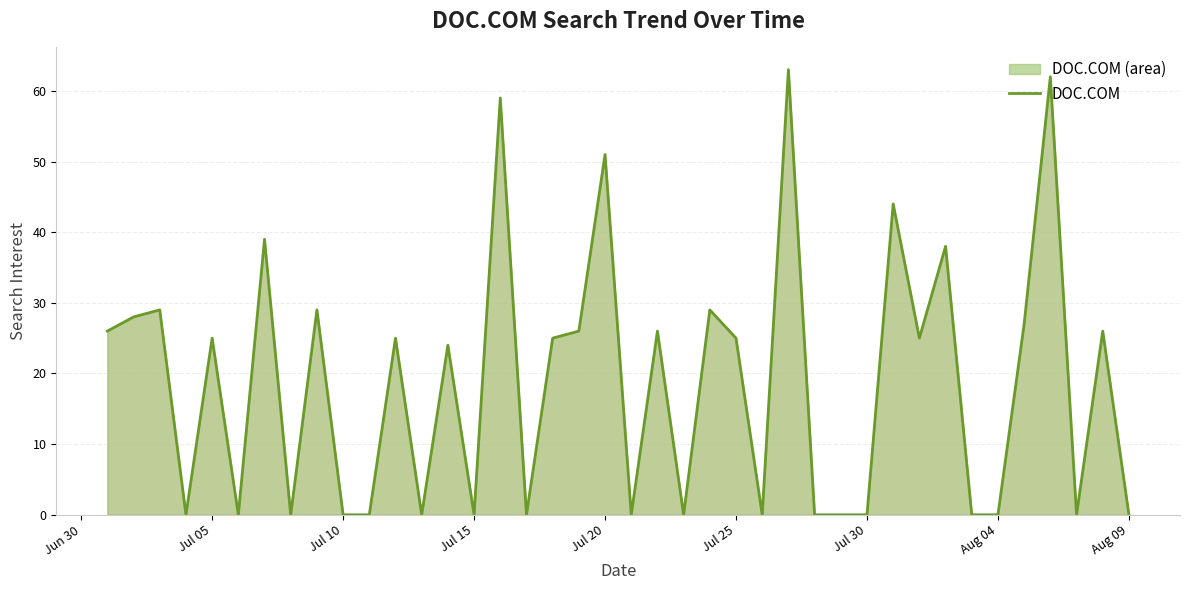

How many interior local valleys (lower than both neighbors) does the data have?

11